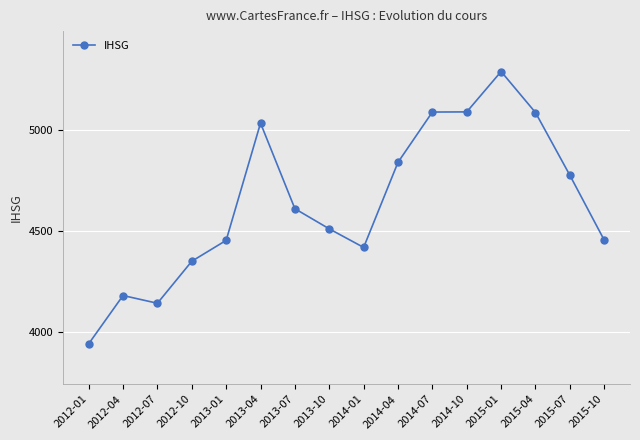

What is the difference between the second highest and minimum values?

1147.9